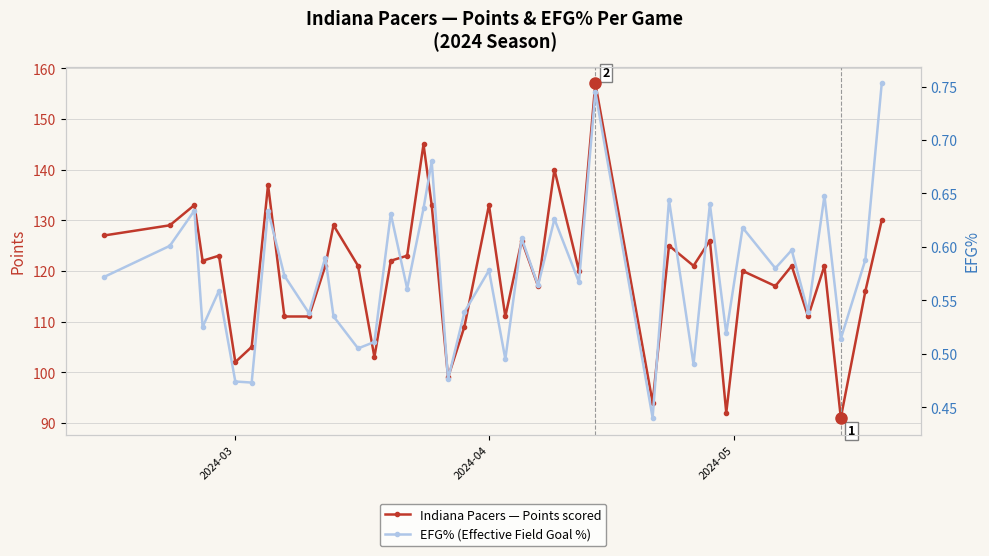

True or false: Indiana Pacers — Points scored has more than 1 points higher than both neighbors.

True